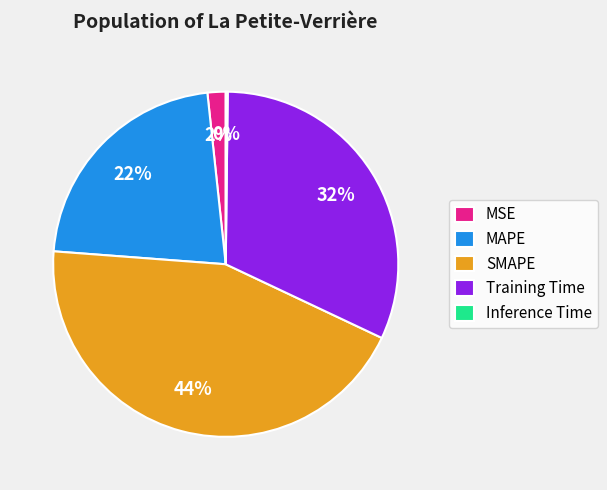

True or false: Training Time accounts for 32% of the total.

True